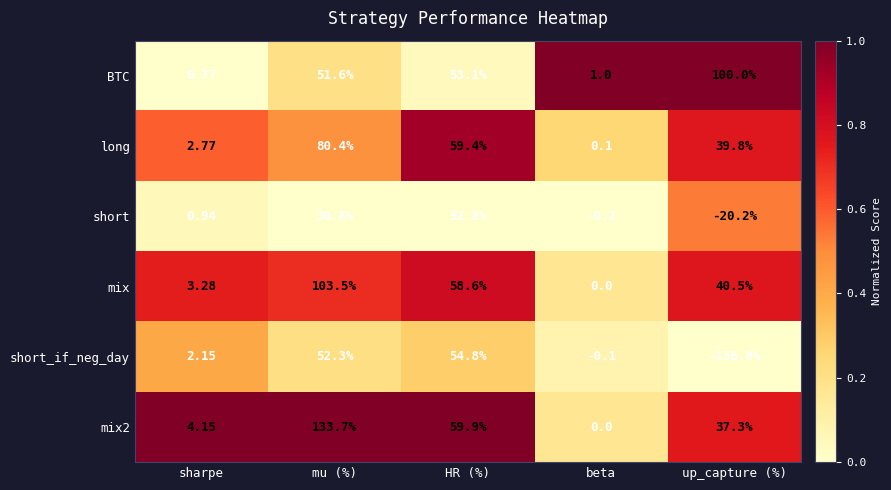

Is the value of long at HR (%) greater than the value of BTC at sharpe?

Yes